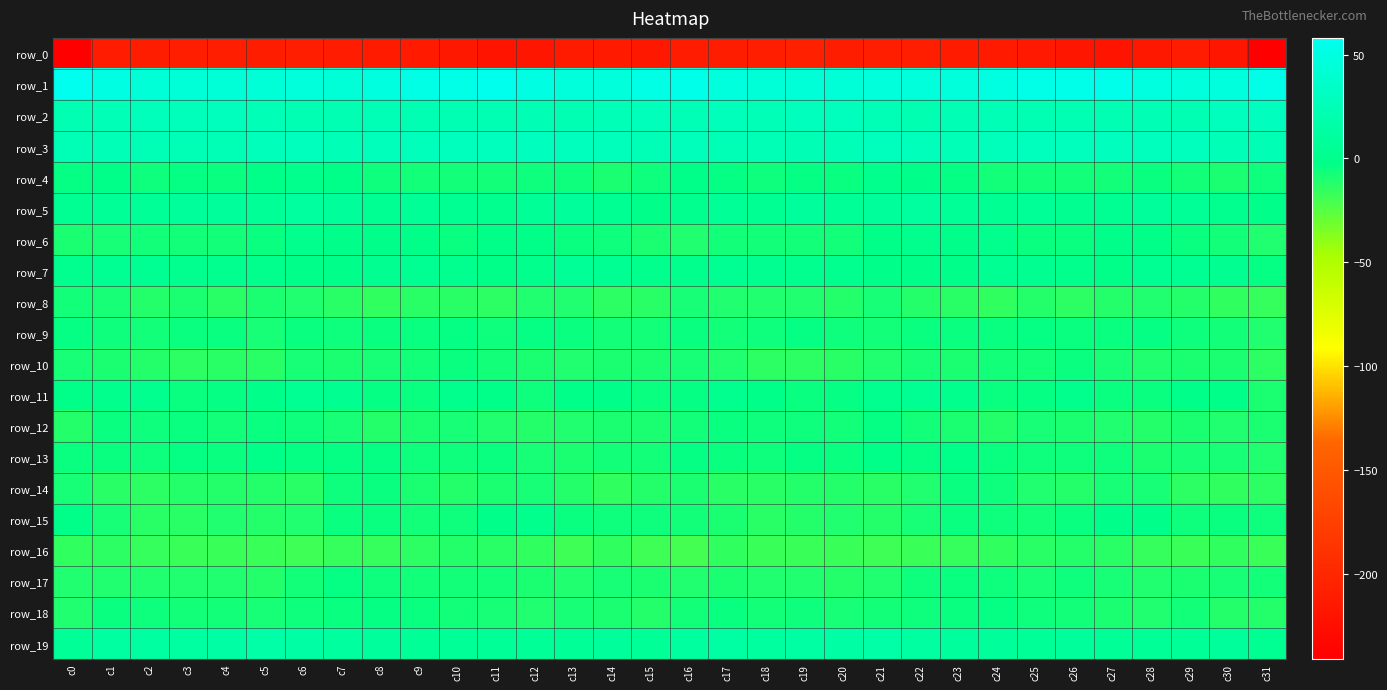

How many series are shown in this chart?

20